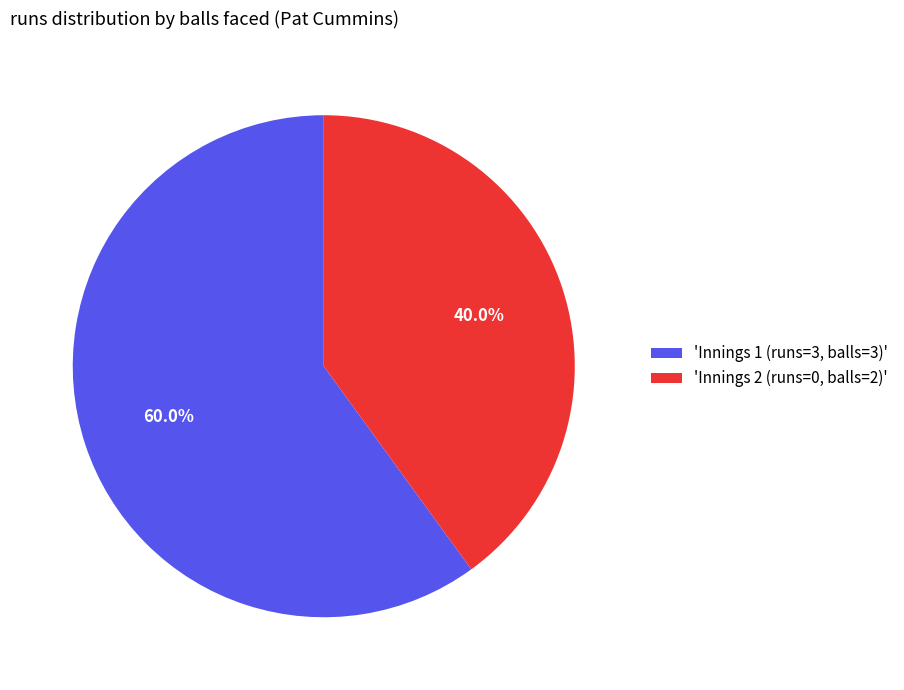

Which has a higher value, 'Innings 1 (runs=3, balls=3)' or 'Innings 2 (runs=0, balls=2)'?

'Innings 1 (runs=3, balls=3)'